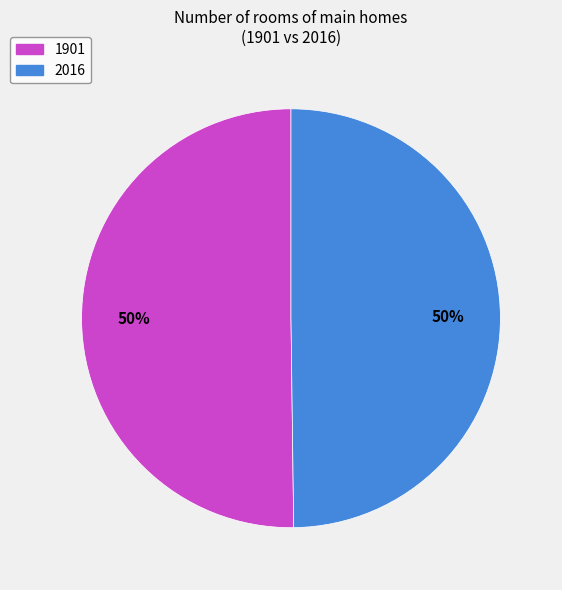

To the nearest percent, what is the combined percentage of 1901 and 2016?

100%